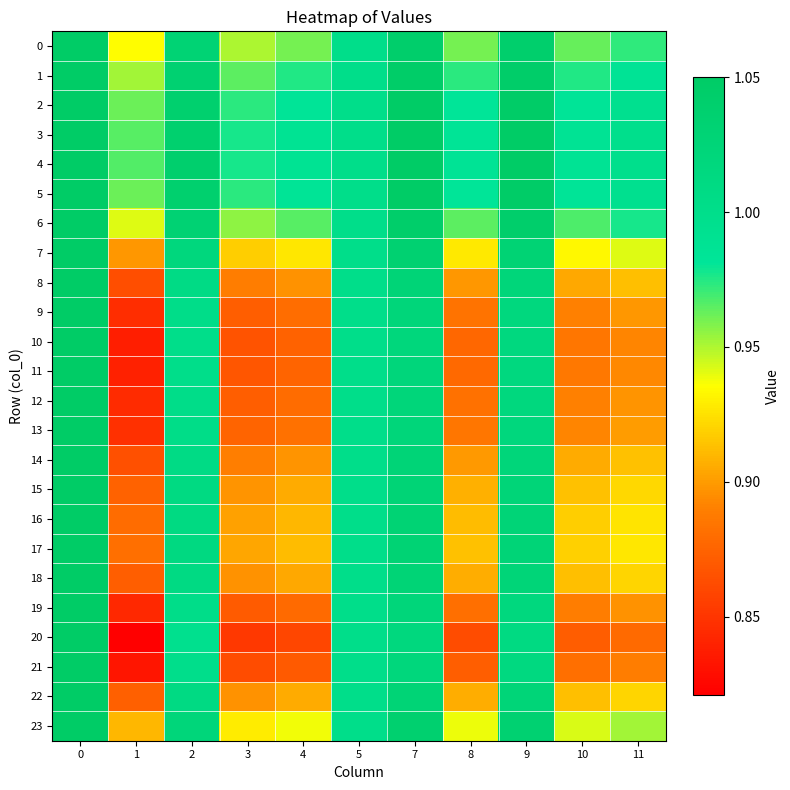

Reading left to right, what are all the values shown in this chart?

0: 0=1.1	1=0.9	2=1.0	3=1.0	4=1.0	5=1.0	7=1.0	8=1.0	9=1.0	10=1.0	11=1.0
1: 0=1.1	1=1.0	2=1.0	3=1.0	4=1.0	5=1.0	7=1.0	8=1.0	9=1.0	10=1.0	11=1.0
2: 0=1.1	1=1.0	2=1.0	3=1.0	4=1.0	5=1.0	7=1.0	8=1.0	9=1.0	10=1.0	11=1.0
3: 0=1.1	1=1.0	2=1.0	3=1.0	4=1.0	5=1.0	7=1.0	8=1.0	9=1.0	10=1.0	11=1.0
4: 0=1.1	1=1.0	2=1.0	3=1.0	4=1.0	5=1.0	7=1.0	8=1.0	9=1.0	10=1.0	11=1.0
5: 0=1.1	1=1.0	2=1.0	3=1.0	4=1.0	5=1.0	7=1.0	8=1.0	9=1.0	10=1.0	11=1.0
6: 0=1.1	1=0.9	2=1.0	3=1.0	4=1.0	5=1.0	7=1.0	8=1.0	9=1.0	10=1.0	11=1.0
7: 0=1.1	1=0.9	2=1.0	3=0.9	4=0.9	5=1.0	7=1.0	8=0.9	9=1.0	10=0.9	11=0.9
8: 0=1.1	1=0.9	2=1.0	3=0.9	4=0.9	5=1.0	7=1.0	8=0.9	9=1.0	10=0.9	11=0.9
9: 0=1.1	1=0.8	2=1.0	3=0.9	4=0.9	5=1.0	7=1.0	8=0.9	9=1.0	10=0.9	11=0.9
10: 0=1.1	1=0.8	2=1.0	3=0.9	4=0.9	5=1.0	7=1.0	8=0.9	9=1.0	10=0.9	11=0.9
11: 0=1.1	1=0.8	2=1.0	3=0.9	4=0.9	5=1.0	7=1.0	8=0.9	9=1.0	10=0.9	11=0.9
12: 0=1.1	1=0.8	2=1.0	3=0.9	4=0.9	5=1.0	7=1.0	8=0.9	9=1.0	10=0.9	11=0.9
13: 0=1.1	1=0.8	2=1.0	3=0.9	4=0.9	5=1.0	7=1.0	8=0.9	9=1.0	10=0.9	11=0.9
14: 0=1.1	1=0.9	2=1.0	3=0.9	4=0.9	5=1.0	7=1.0	8=0.9	9=1.0	10=0.9	11=0.9
15: 0=1.1	1=0.9	2=1.0	3=0.9	4=0.9	5=1.0	7=1.0	8=0.9	9=1.0	10=0.9	11=0.9
16: 0=1.1	1=0.9	2=1.0	3=0.9	4=0.9	5=1.0	7=1.0	8=0.9	9=1.0	10=0.9	11=0.9
17: 0=1.1	1=0.9	2=1.0	3=0.9	4=0.9	5=1.0	7=1.0	8=0.9	9=1.0	10=0.9	11=0.9
18: 0=1.1	1=0.9	2=1.0	3=0.9	4=0.9	5=1.0	7=1.0	8=0.9	9=1.0	10=0.9	11=0.9
19: 0=1.1	1=0.8	2=1.0	3=0.9	4=0.9	5=1.0	7=1.0	8=0.9	9=1.0	10=0.9	11=0.9
20: 0=1.1	1=0.8	2=1.0	3=0.9	4=0.9	5=1.0	7=1.0	8=0.9	9=1.0	10=0.9	11=0.9
21: 0=1.1	1=0.8	2=1.0	3=0.9	4=0.9	5=1.0	7=1.0	8=0.9	9=1.0	10=0.9	11=0.9
22: 0=1.0	1=0.9	2=1.0	3=0.9	4=0.9	5=1.0	7=1.0	8=0.9	9=1.0	10=0.9	11=0.9
23: 0=1.1	1=0.9	2=1.0	3=0.9	4=0.9	5=1.0	7=1.0	8=0.9	9=1.0	10=0.9	11=1.0